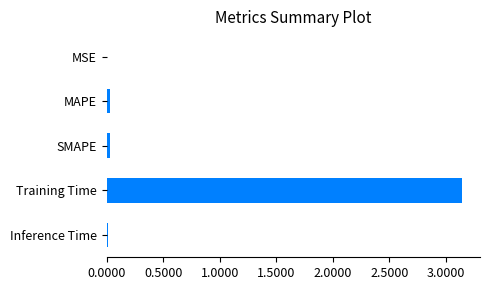

What is the average value?

0.6